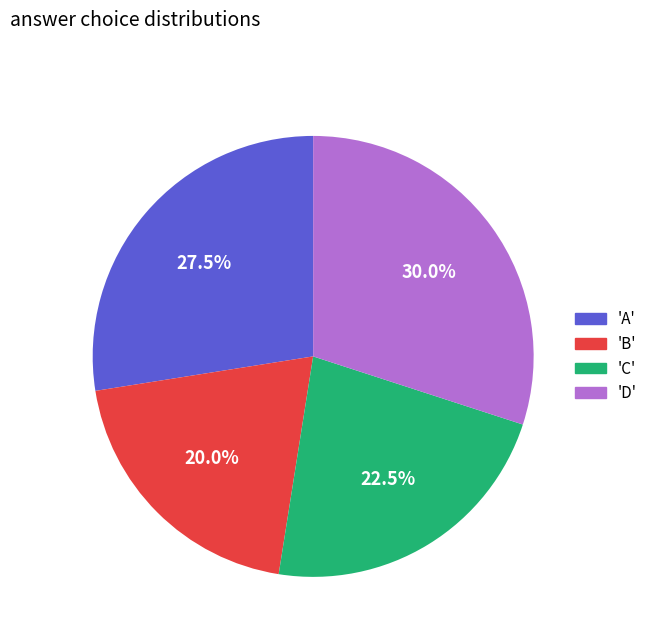

Count the number of slices in the pie.

4